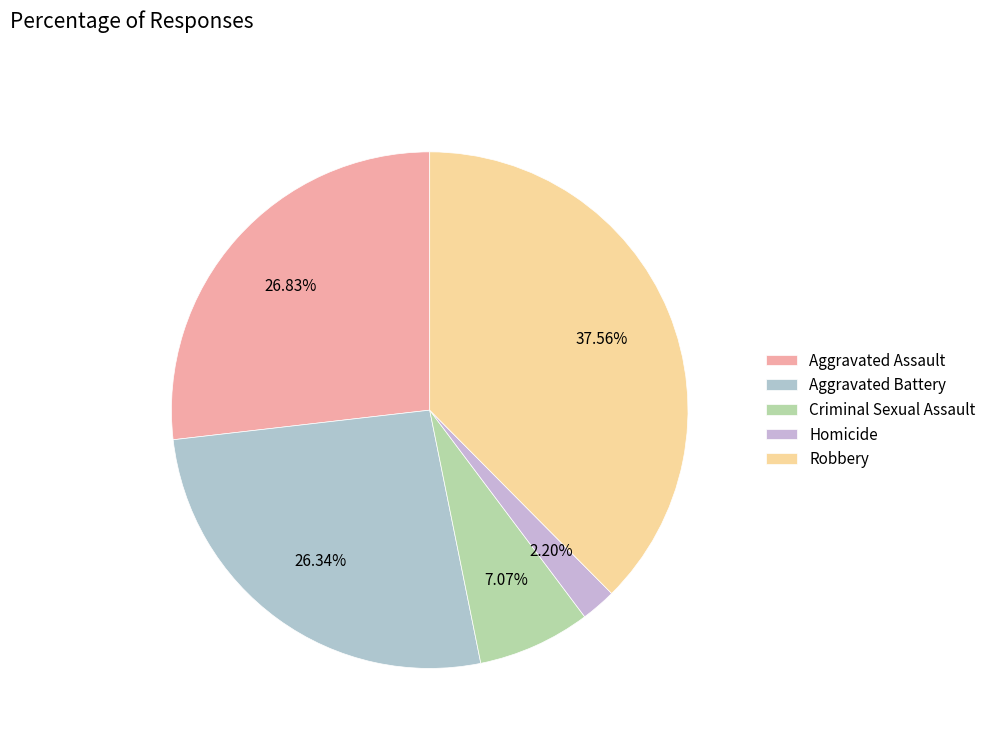

To the nearest percent, what is the average slice percentage?

20%